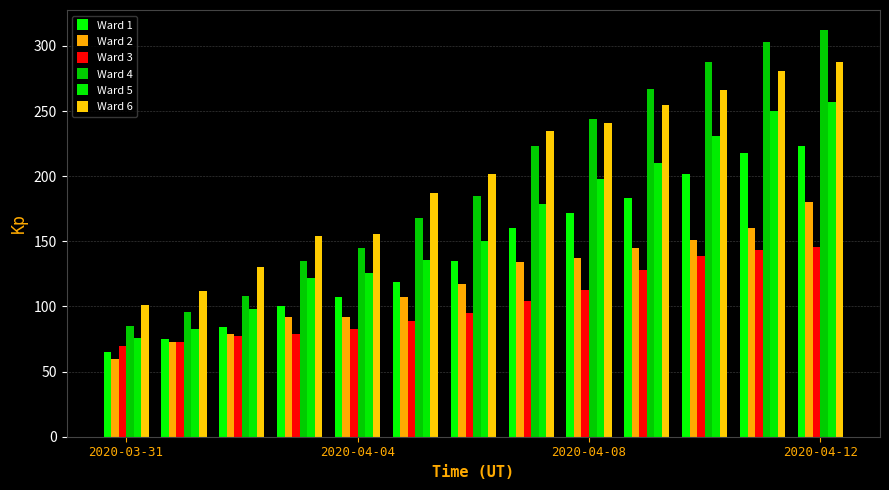

What are all the series names shown in the legend?

Ward 1, Ward 2, Ward 3, Ward 4, Ward 5, Ward 6